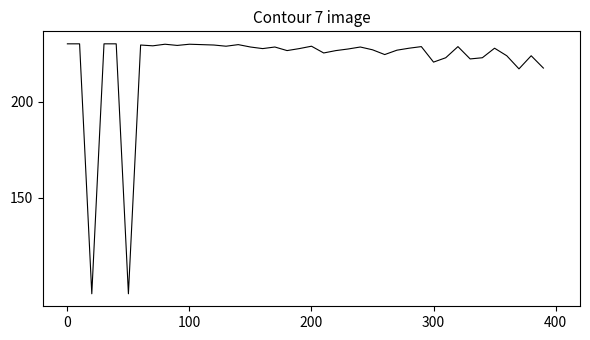

What is the smallest value displayed?

100.0